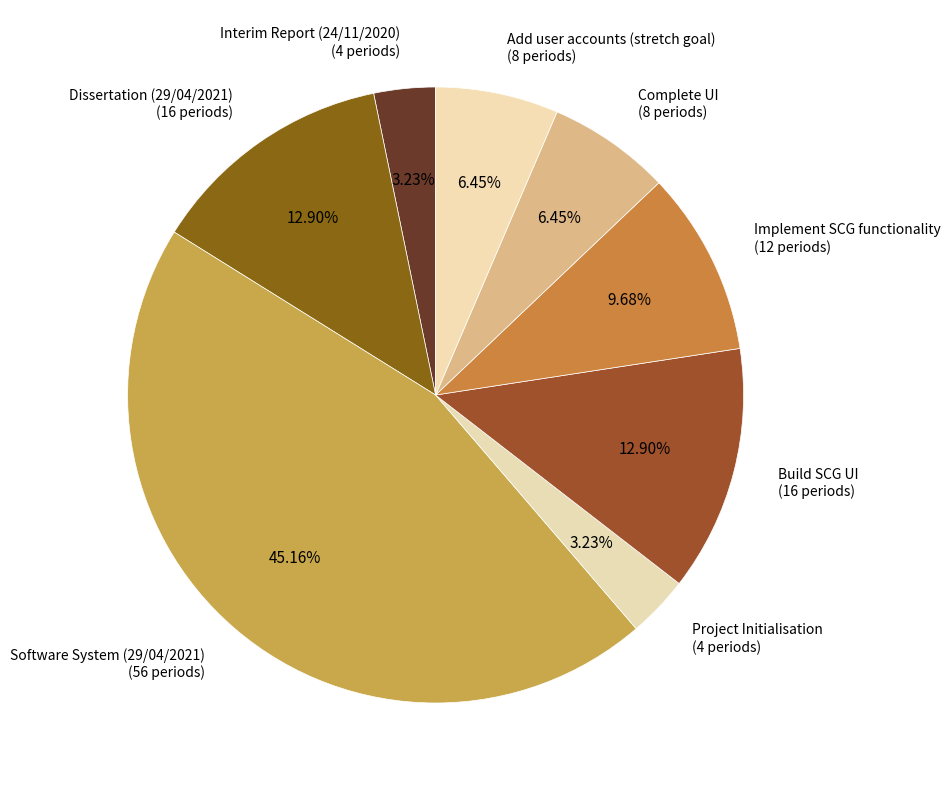

Does Interim Report (24/11/2020) account for over 50% of the chart?

No